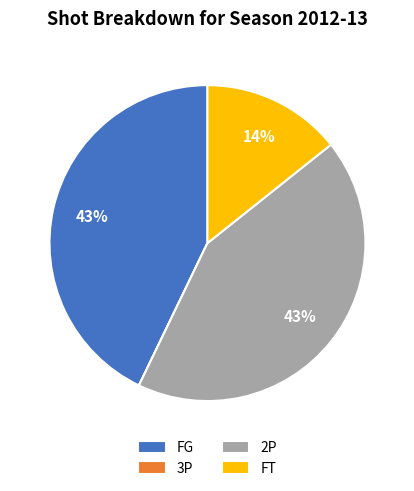

The 2P slice represents 58% of the pie. True or false?

False